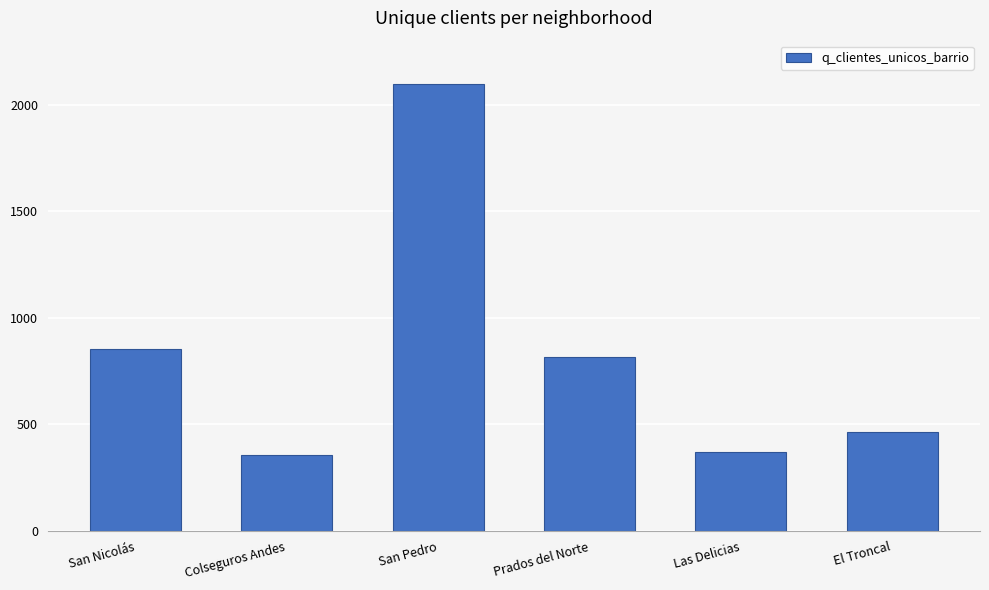

What is the sum of all values?

4961